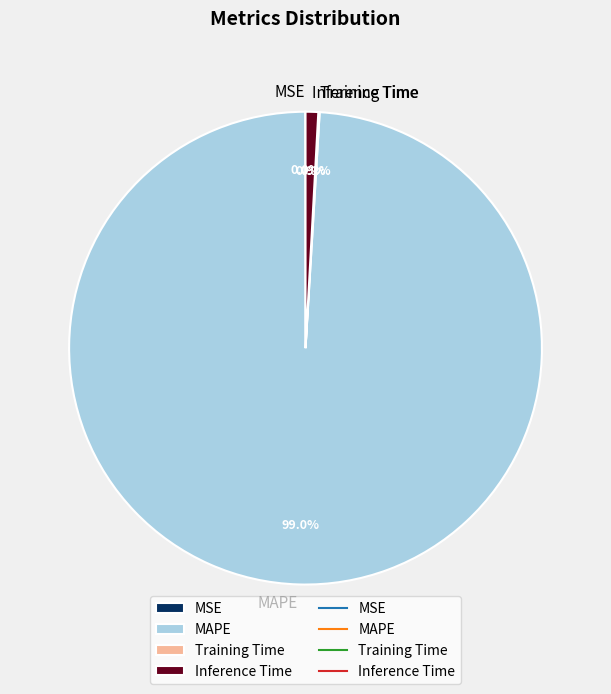

Which category has the biggest portion of the pie?

MAPE